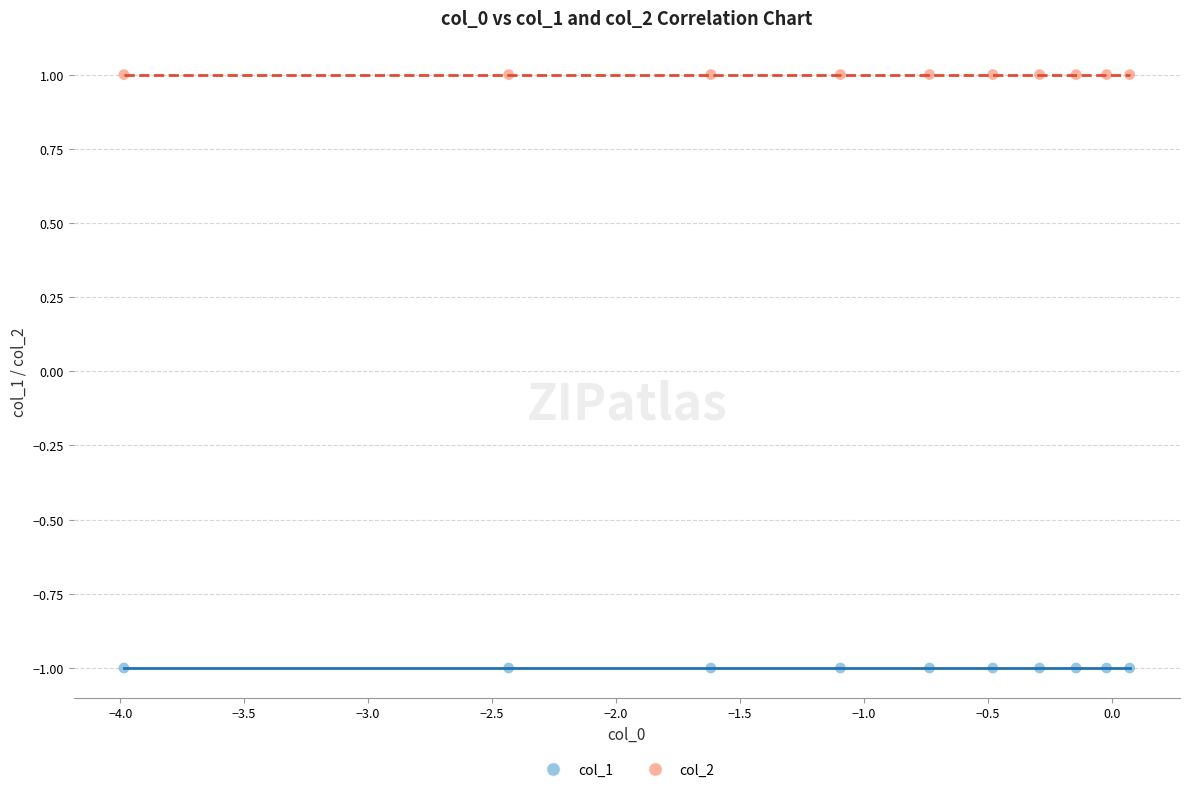

Which series reaches the maximum Y coordinate?

col_2